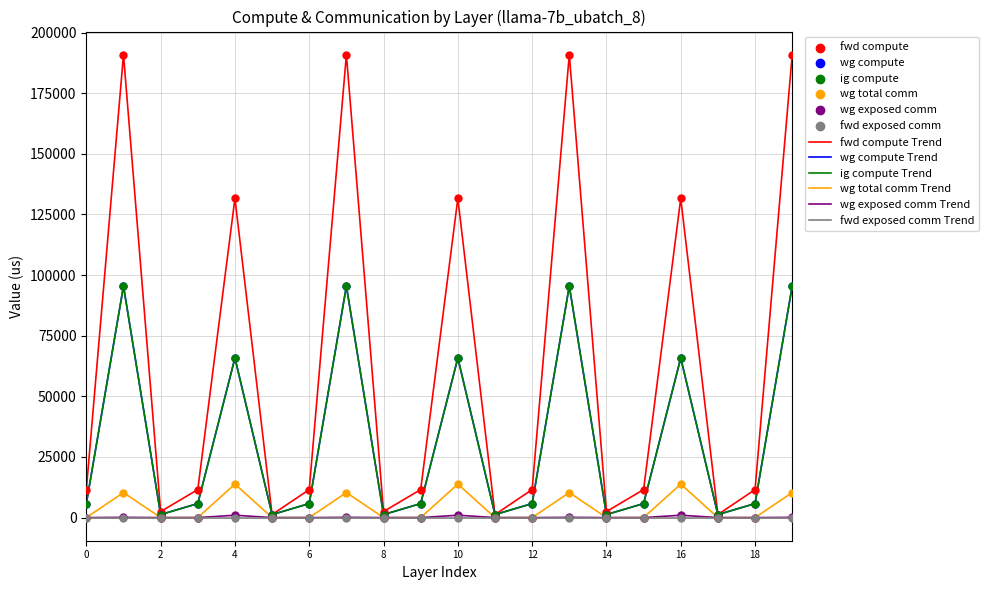

Does the chart have visible grid lines?

Yes